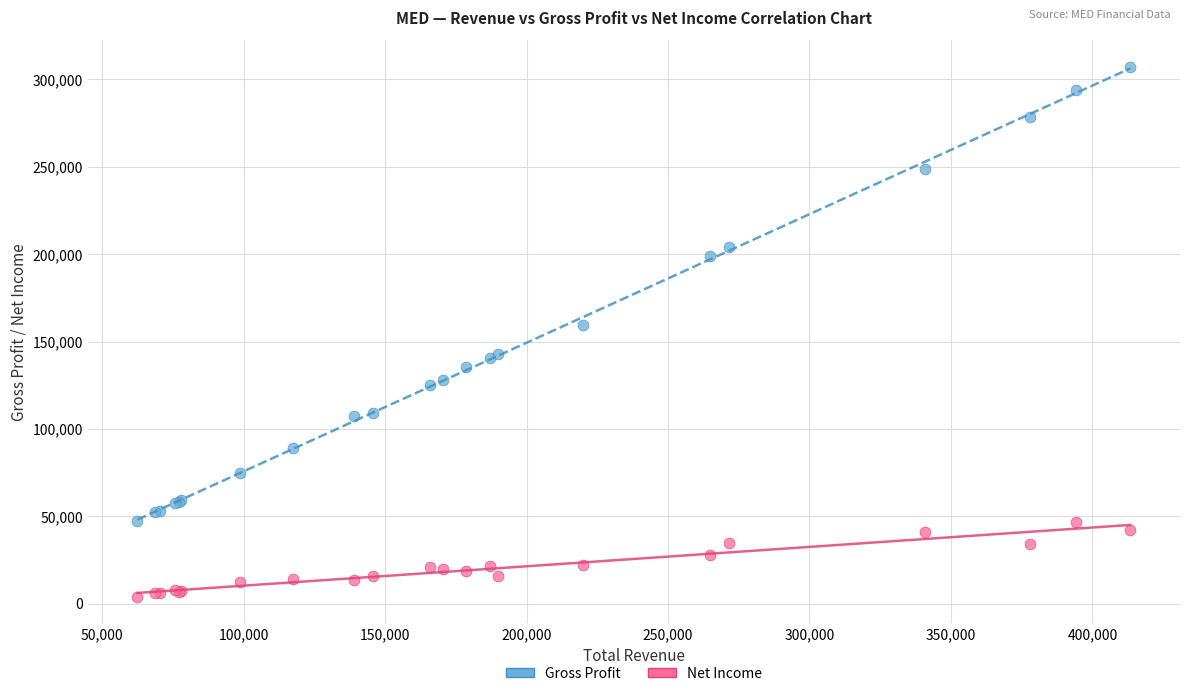

Which series reaches the minimum Y coordinate?

Net Income